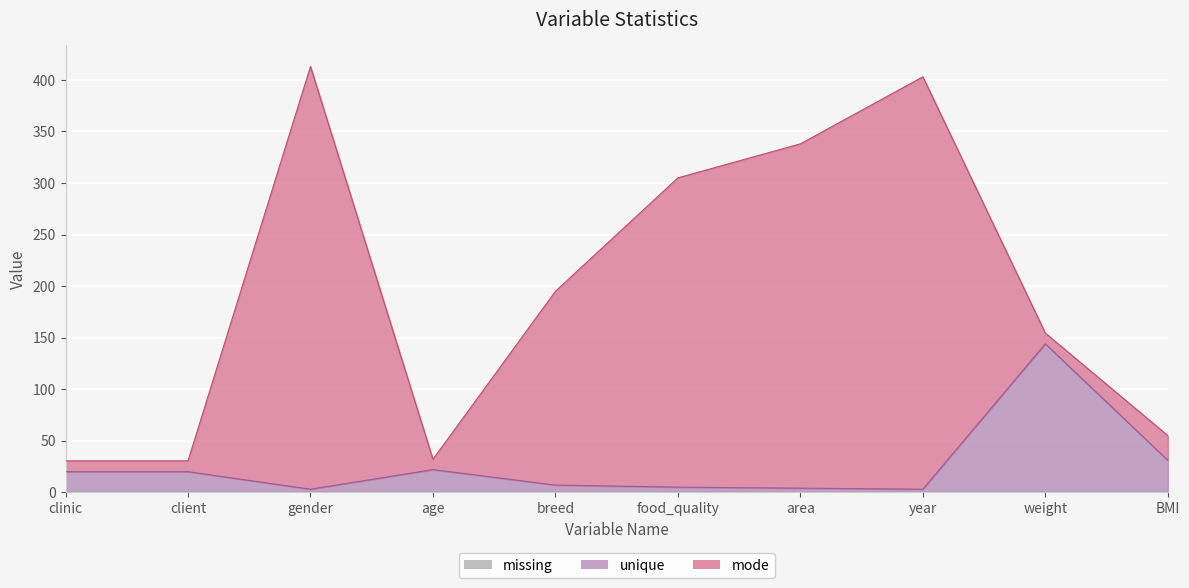

Which has a higher value, gender or year?

gender